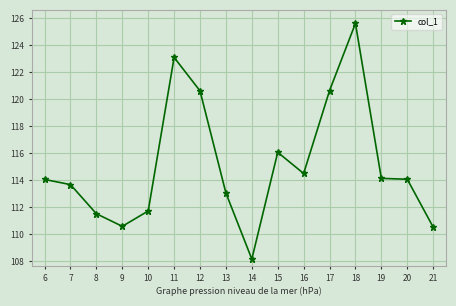

The value at 11 is 201.8. True or false?

False